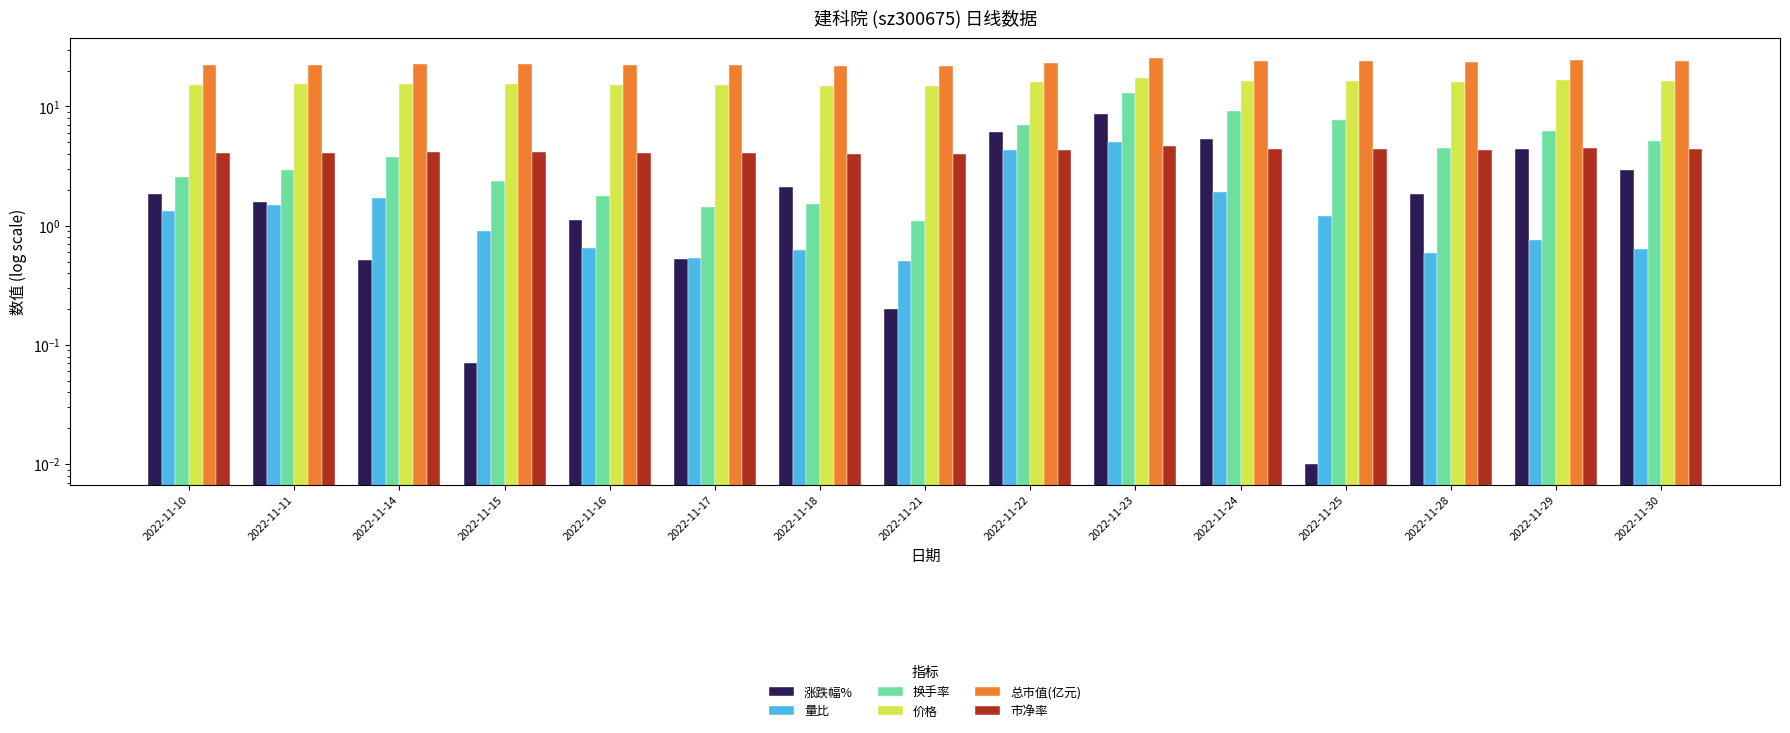

What is the approximate value of 换手率 at 2022-11-22?

7.0